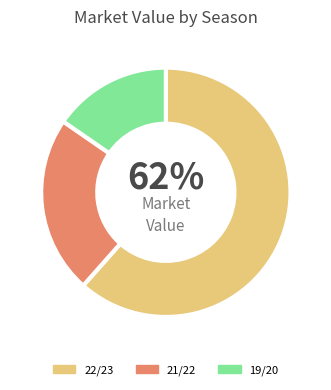

Count the number of slices in the pie.

3